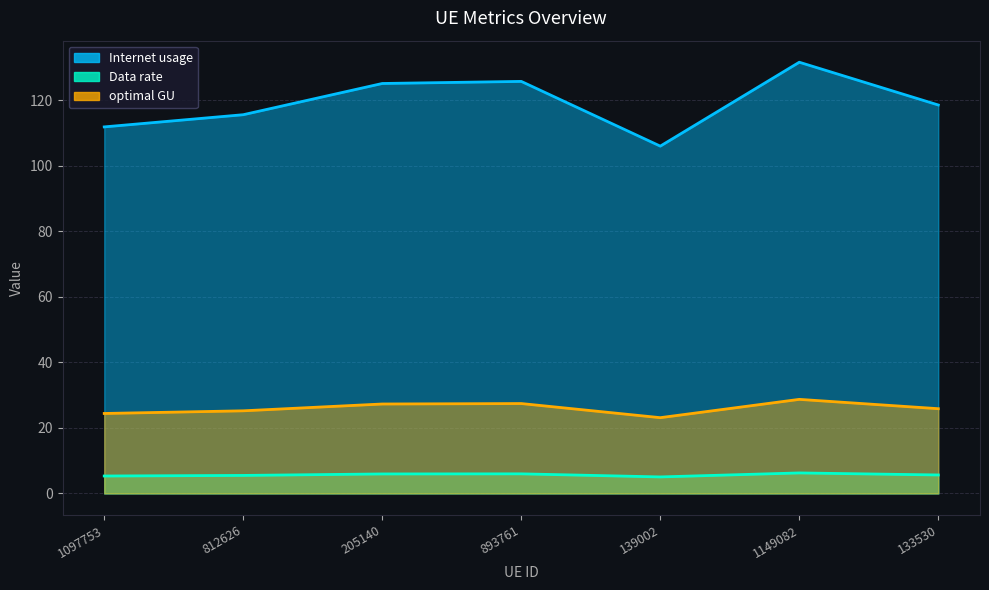

How many lines are shown in the chart?

3